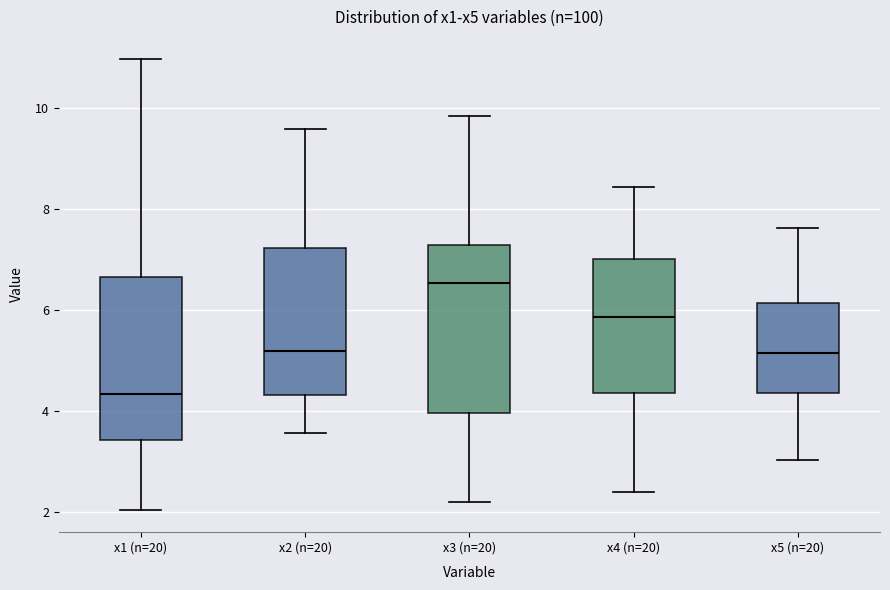

Reading left to right, transcribe this box plot: for each box, give where its median line is, the range the box spans, and where its two whiskers end, as read against the y-axis. The values are not printed on the chart, so give them approximately, as read against the axis.

x1 (n=20): median 4.4, box 3.4 to 6.6, whiskers 2.0 to 11.0
x2 (n=20): median 5.2, box 4.4 to 7.2, whiskers 3.6 to 9.6
x3 (n=20): median 6.6, box 4.0 to 7.2, whiskers 2.2 to 9.8
x4 (n=20): median 5.8, box 4.4 to 7.0, whiskers 2.4 to 8.4
x5 (n=20): median 5.2, box 4.4 to 6.2, whiskers 3.0 to 7.6